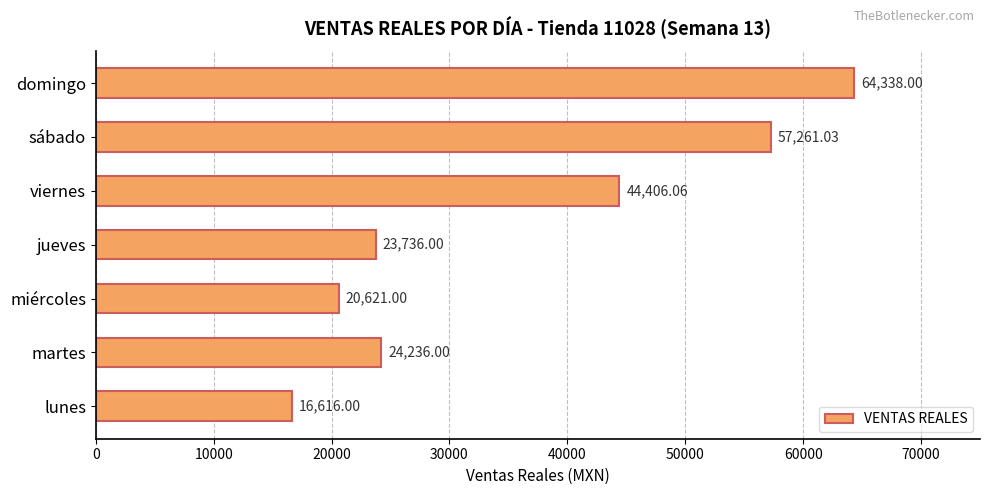

Between martes and jueves, which is larger?

martes